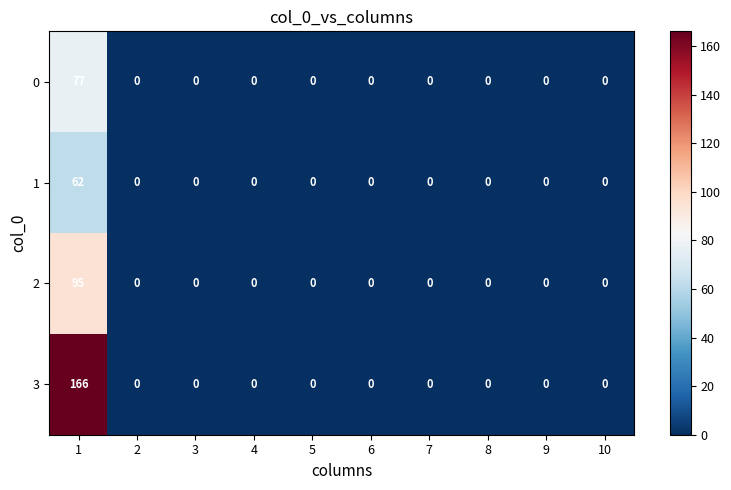

The 3 series shows 0 at 6. True or false?

True